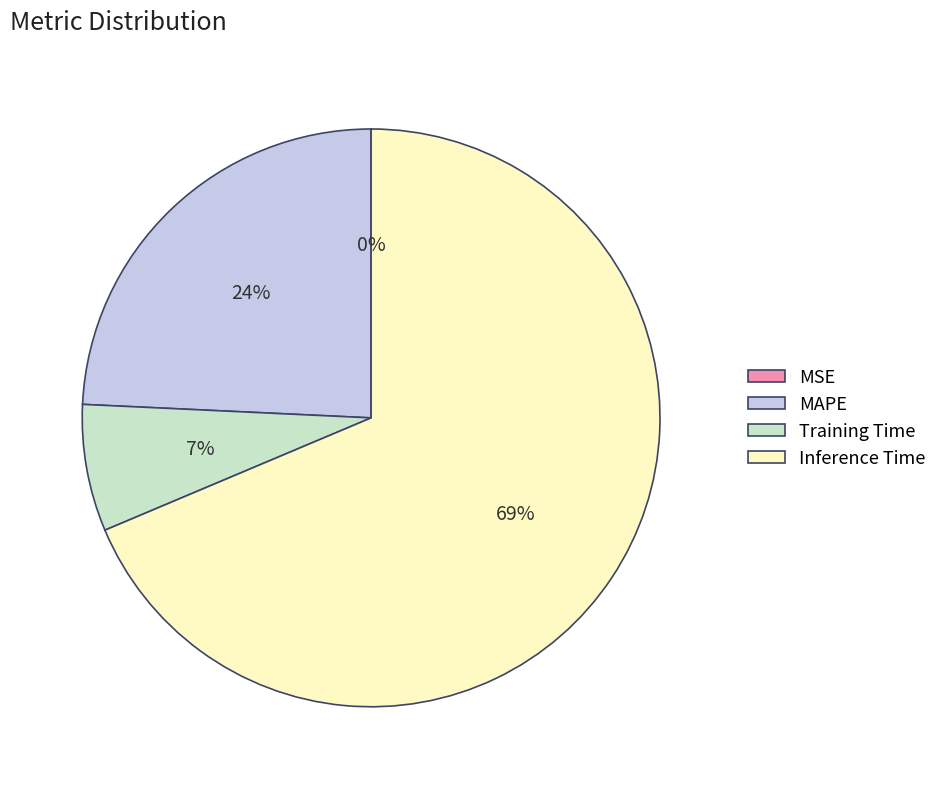

To the nearest percent, what portion does MAPE represent?

24%